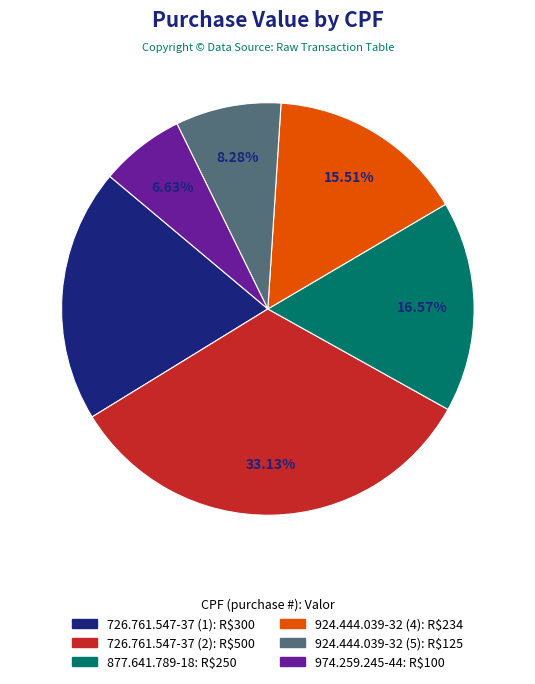

Is 924.444.039-32 (4) the majority of the pie?

No